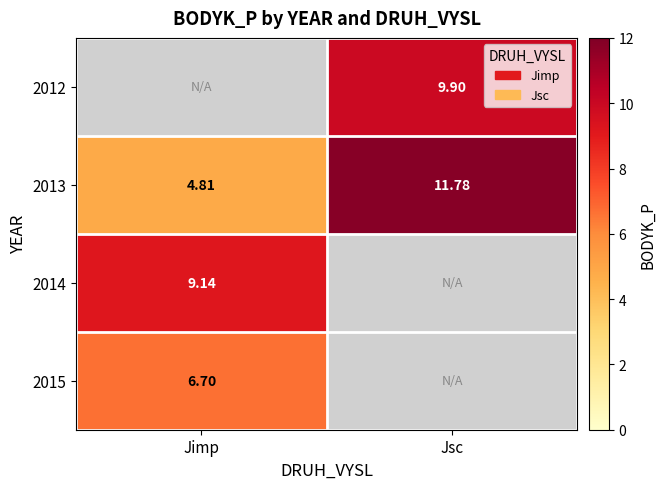

Count the number of data series in this chart.

4